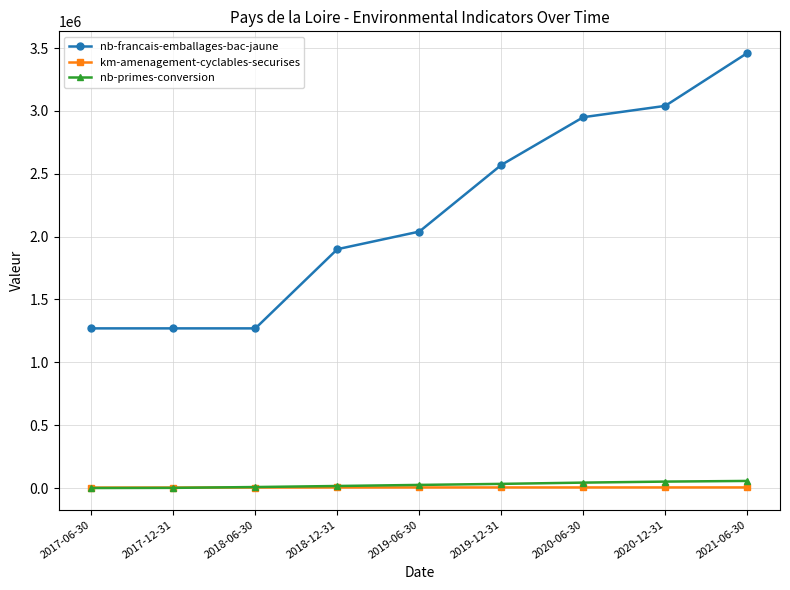

True or false: nb-primes-conversion and nb-francais-emballages-bac-jaune cross at least once.

False